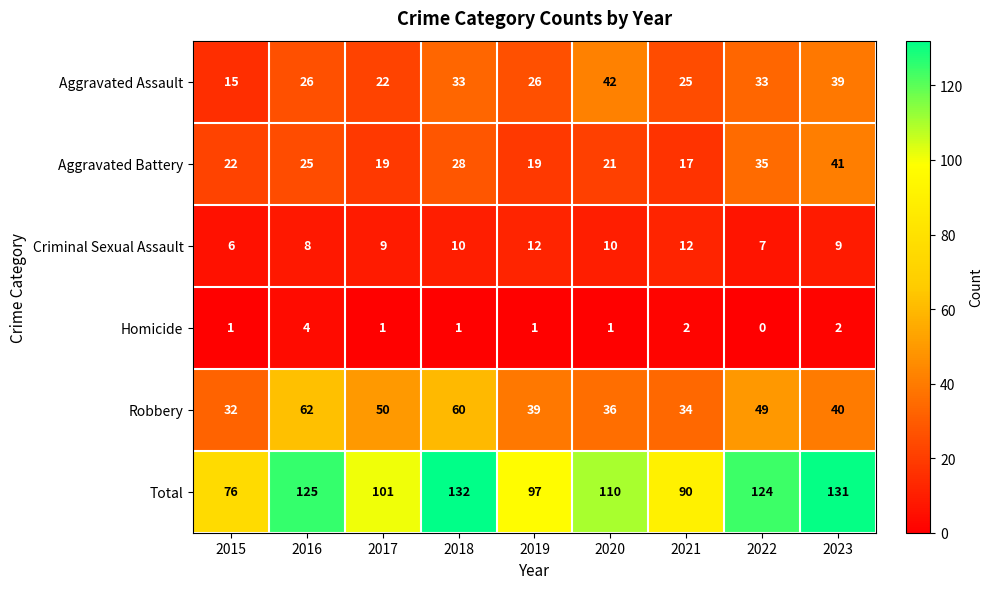

What is the sum of the Criminal Sexual Assault values at 2017 and 2016?

17